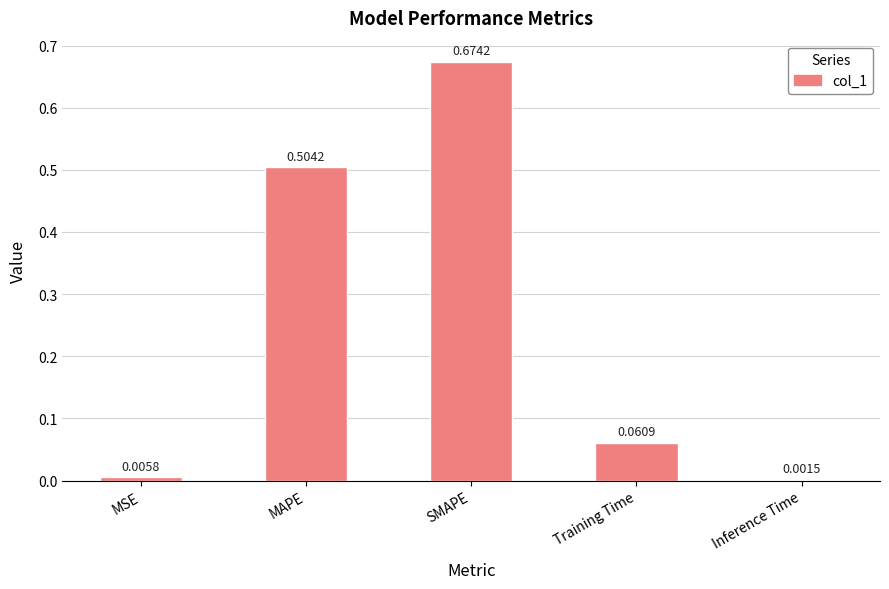

At which category does the chart reach its peak across all series?

SMAPE